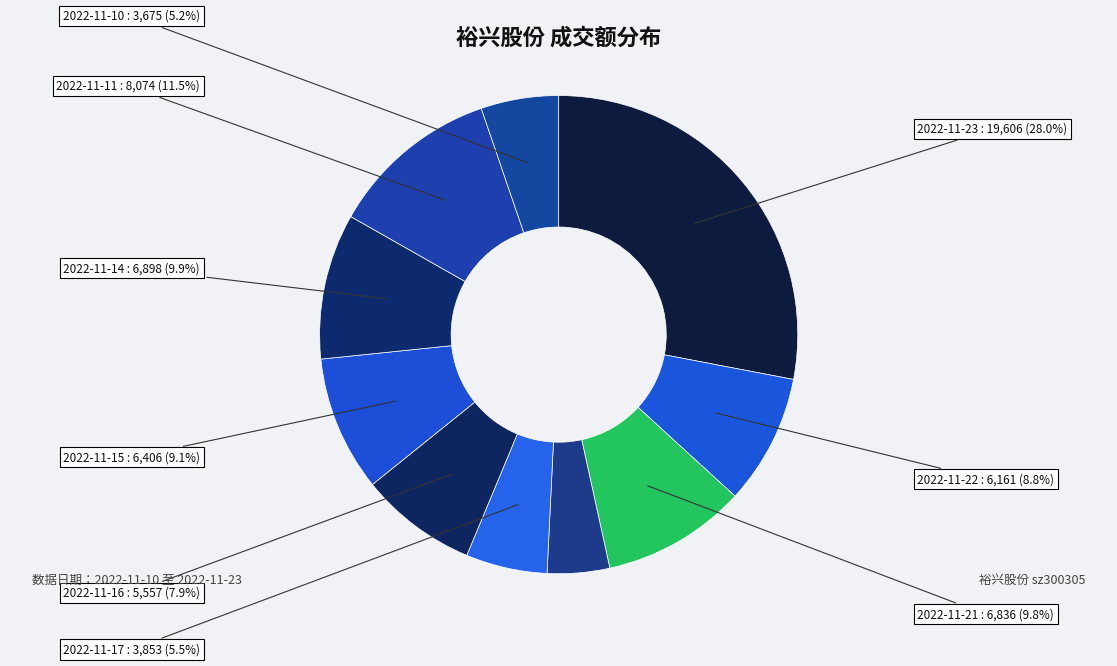

To the nearest percent, what is the difference between the largest and smallest slice percentages?

24%